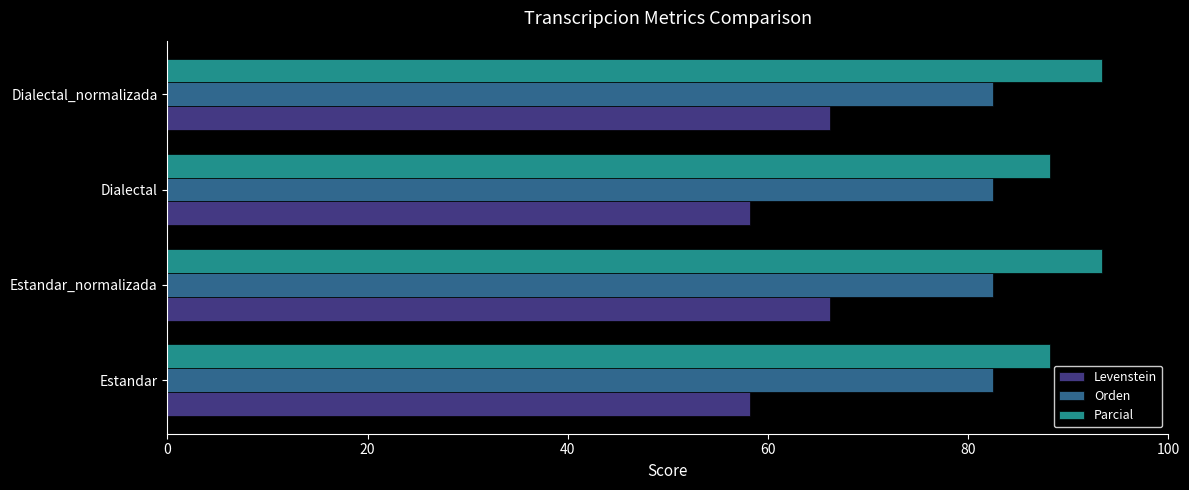

The value of Orden at Dialectal is 29.3. True or false?

False